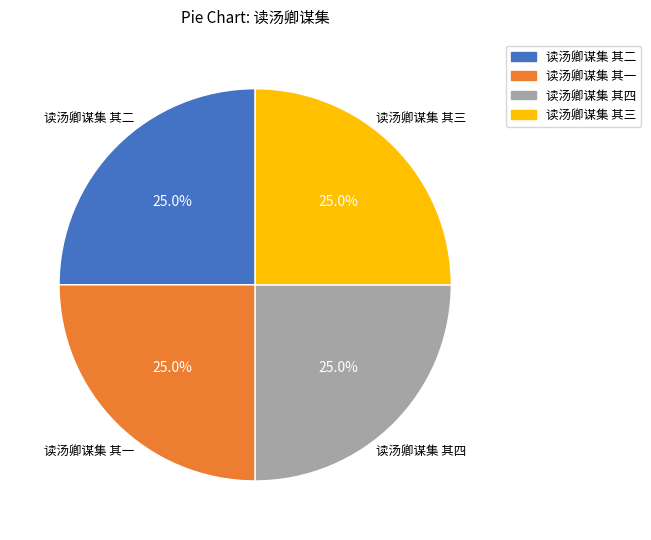

Count the number of slices in the pie.

4